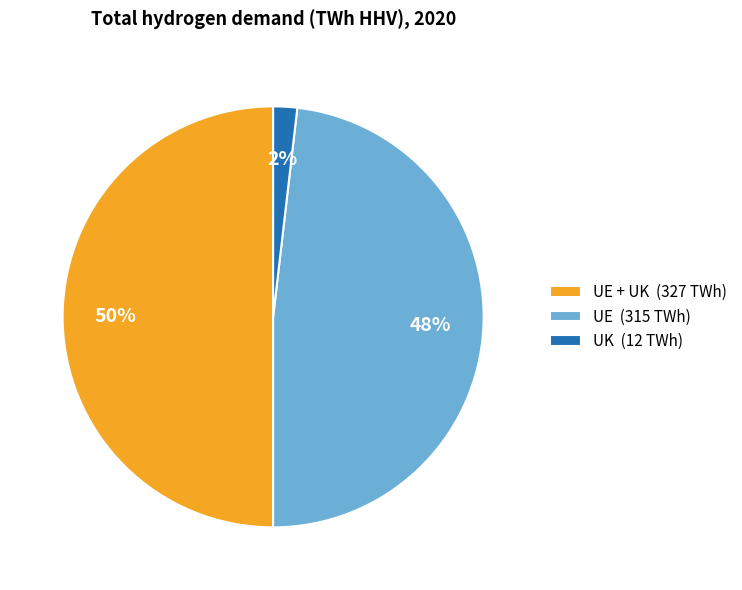

Which has a higher value, UE (315 TWh) or UK (12 TWh)?

UE (315 TWh)